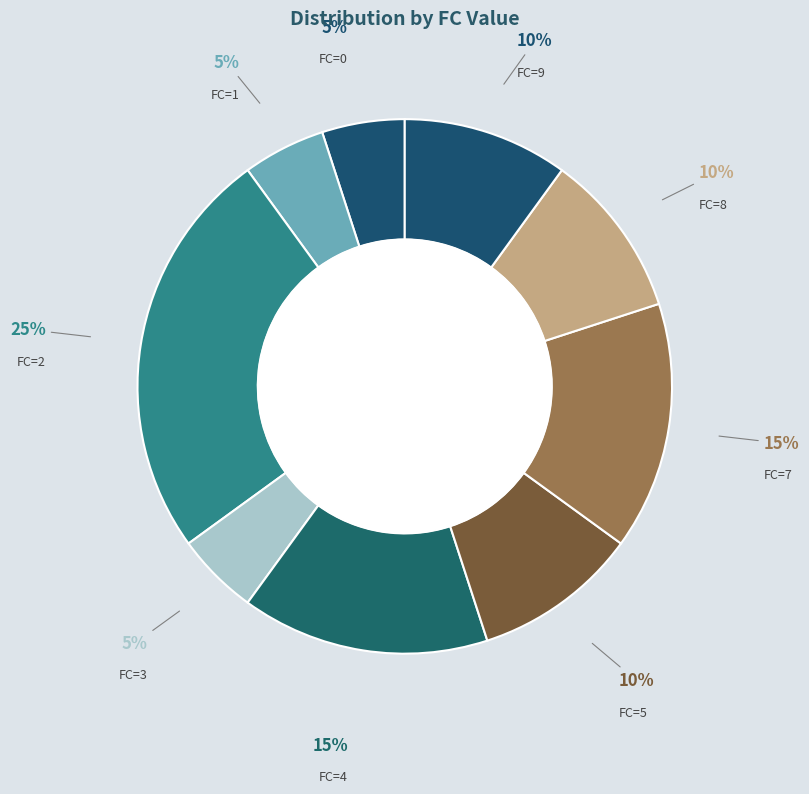

How many slices are in this pie chart?

9